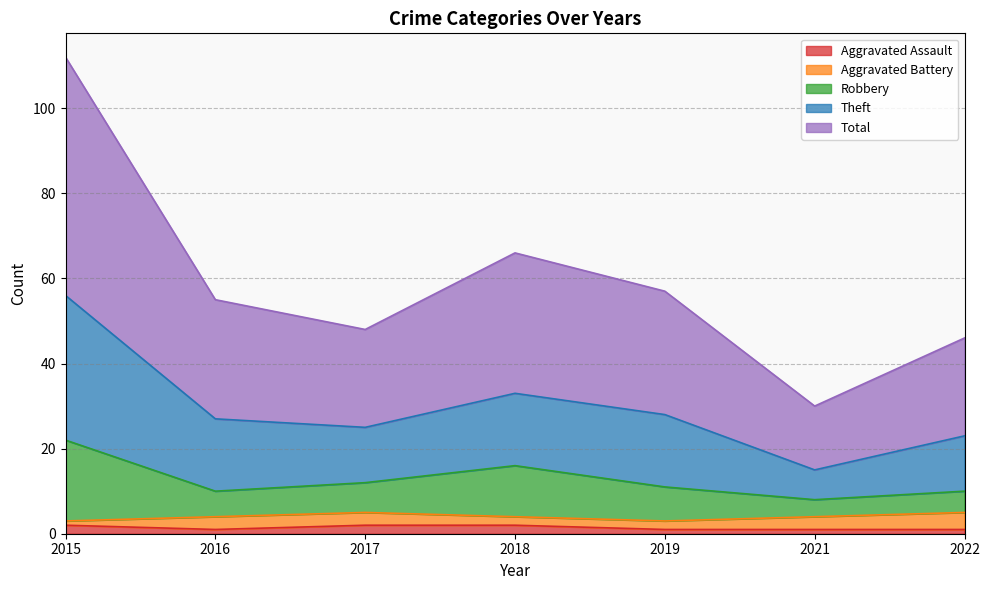

At which category does the chart reach its peak across all series?

2015